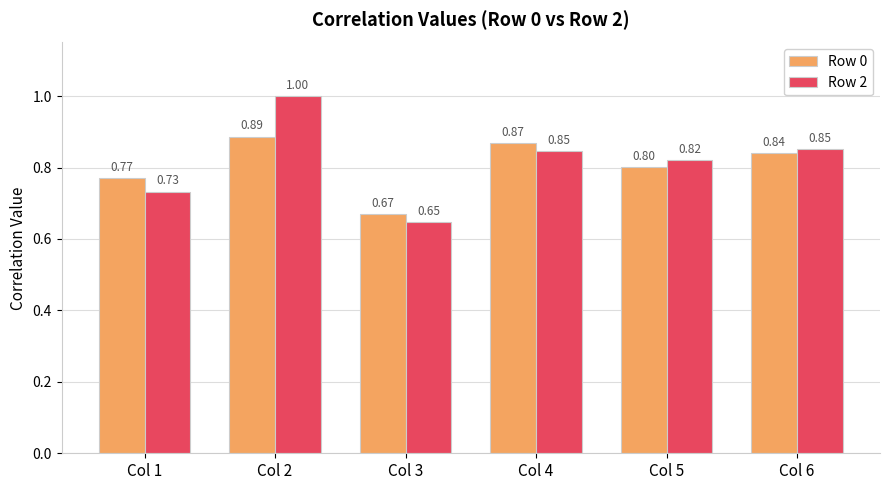

At which label does Row 2 reach its minimum?

Col 3